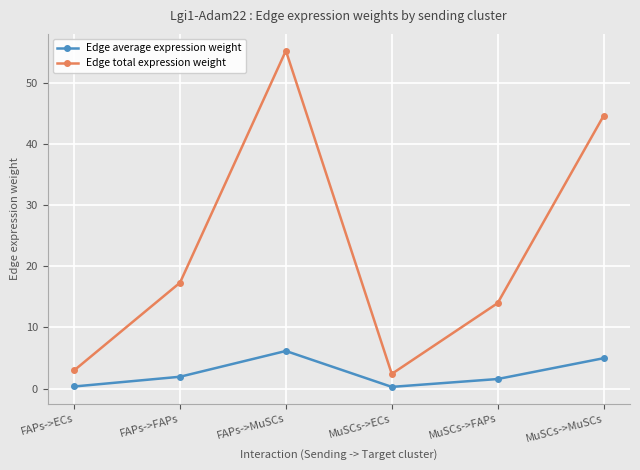

The value of Edge total expression weight at MuSCs->MuSCs is 27.4. True or false?

False